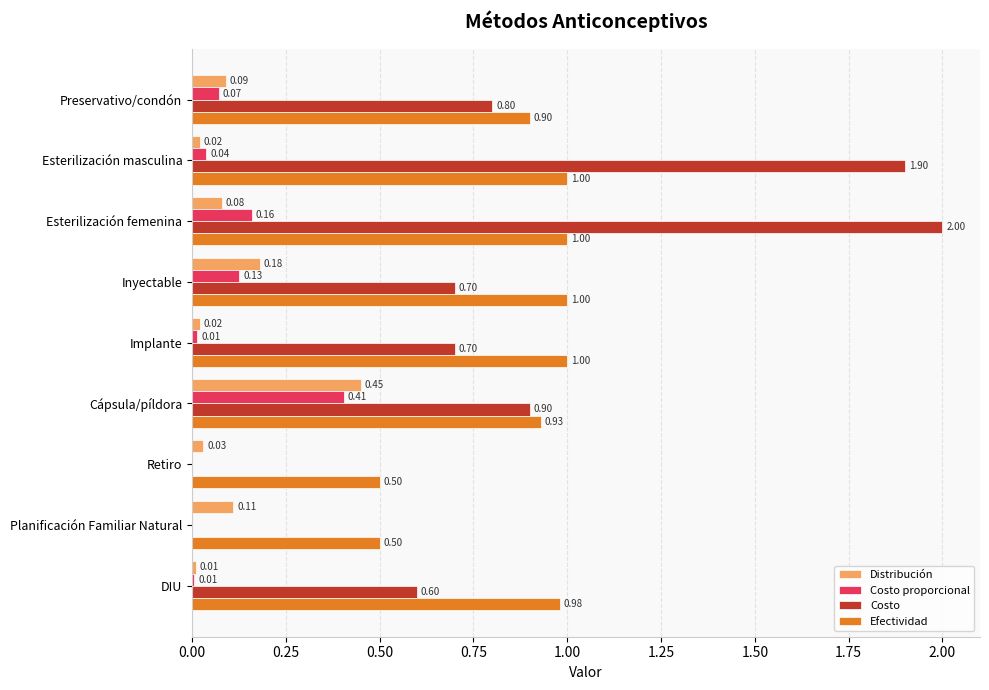

Between Preservativo/condón and Esterilización masculina, which series saw the biggest shift?

Costo